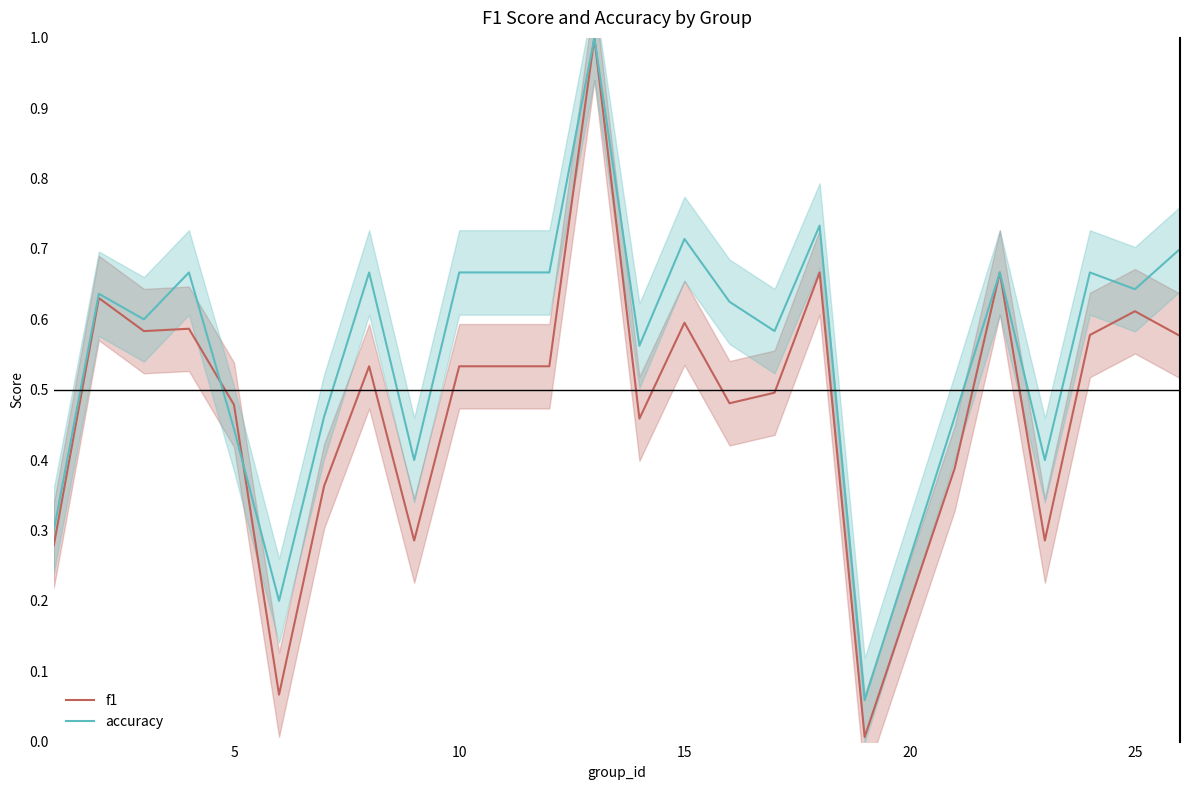

How many interior local valleys does the accuracy series have?

8